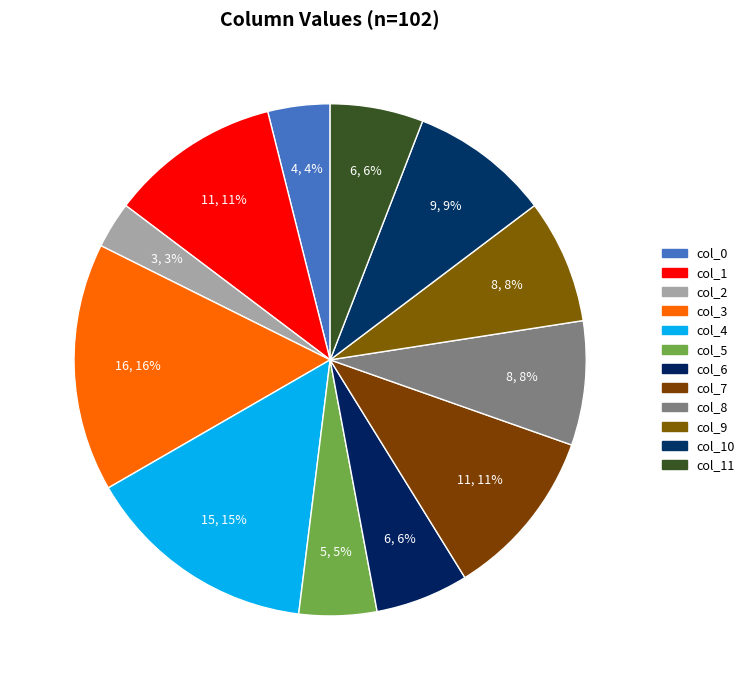

How many slices are in this pie chart?

12